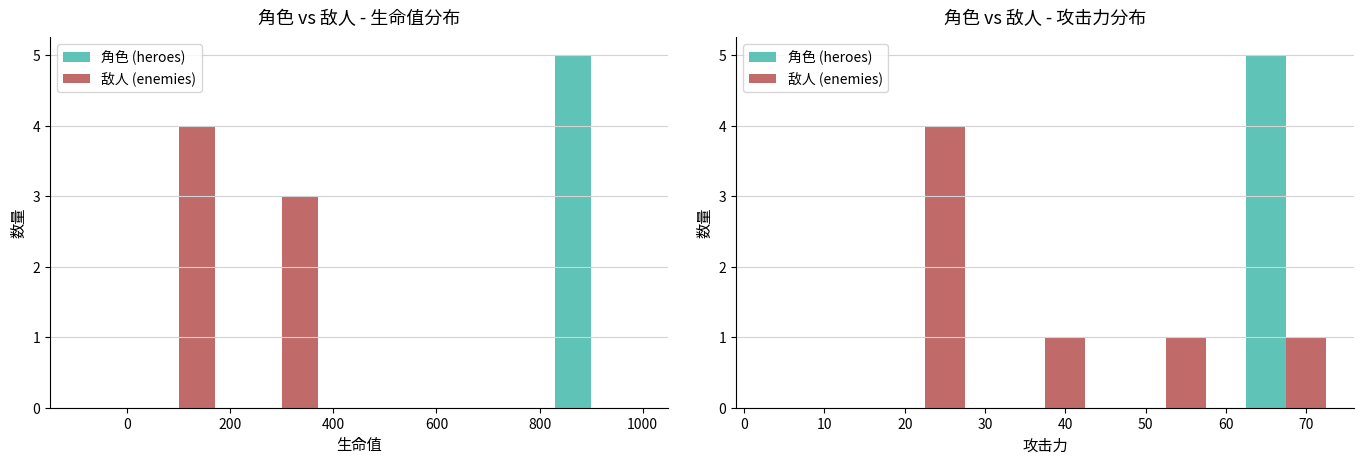

What are all the series names shown in the legend?

角色 (heroes), 敌人 (enemies)